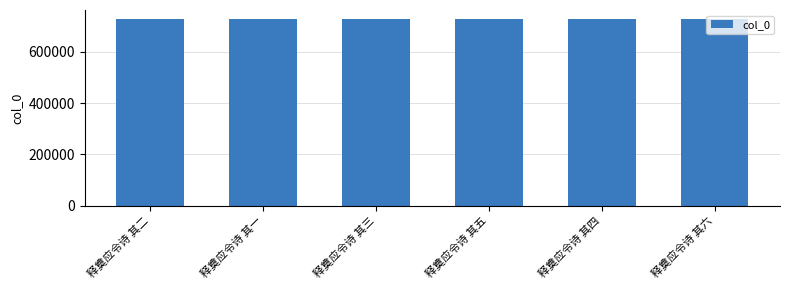

The chart shows a value of 725311 at 释奠应令诗 其五. True or false?

True